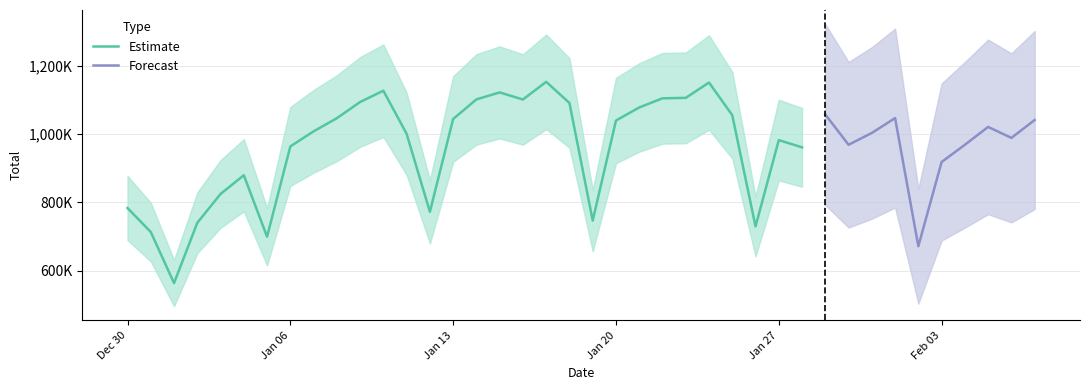

What is the change in value from 2020-01-09 to 2020-01-22?

+10797